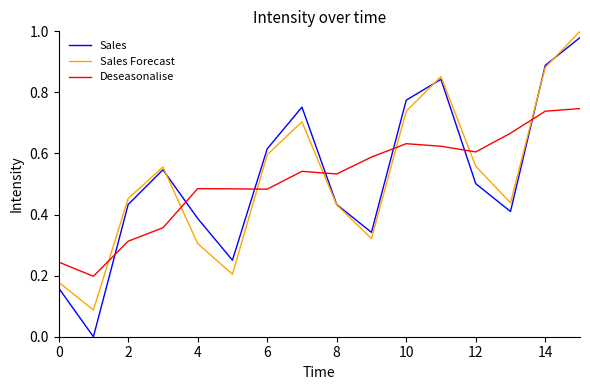

Which series ends up on top after the final intersection of Deseasonalise and Sales?

Sales